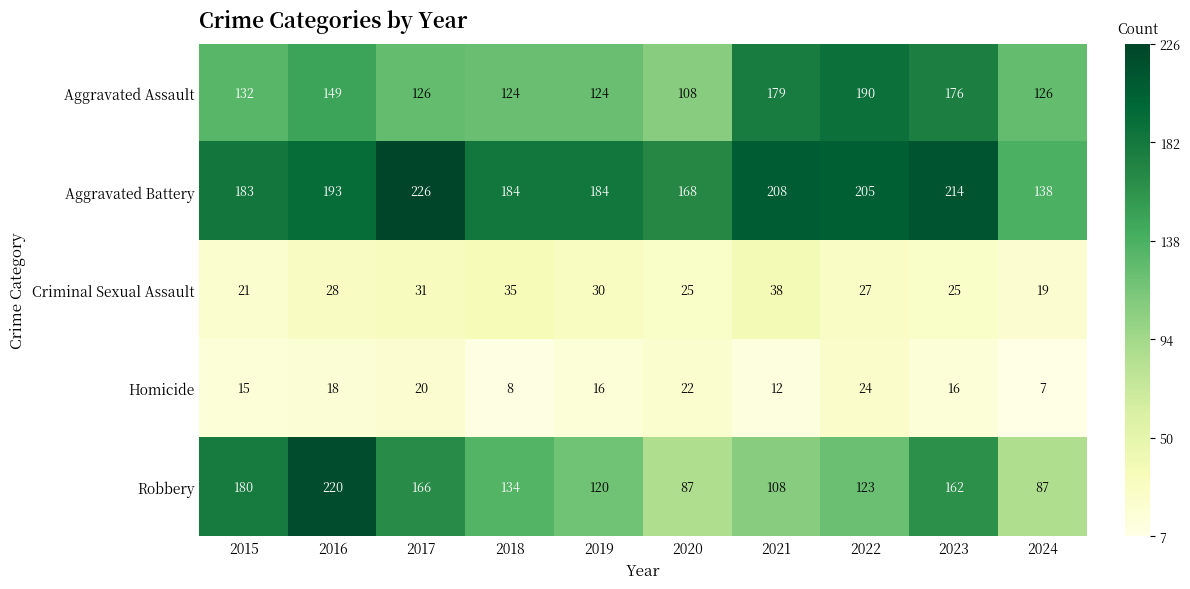

Which series has the largest total across all categories?

Aggravated Battery